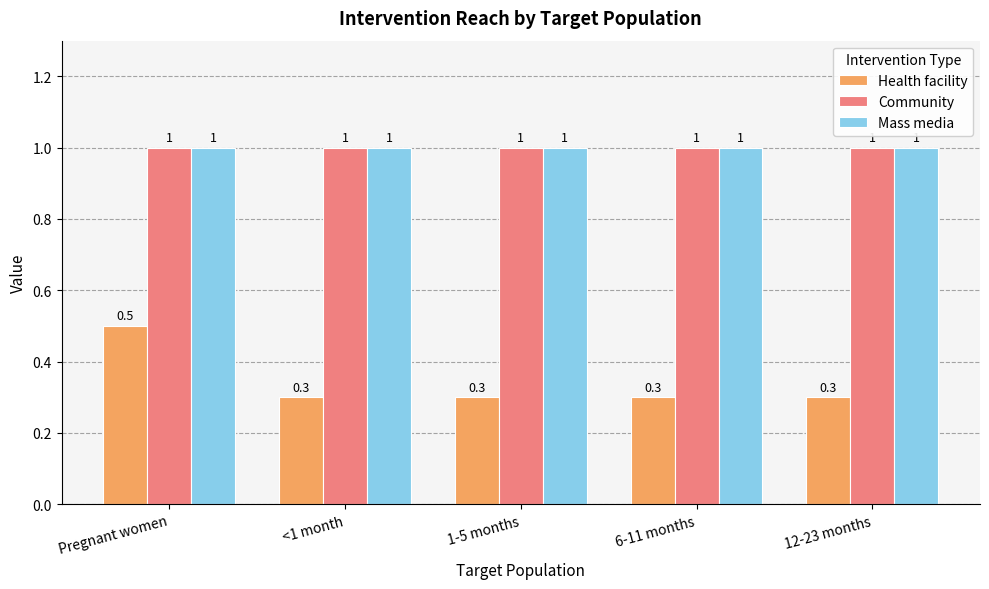

How many distinct data groups are displayed?

3